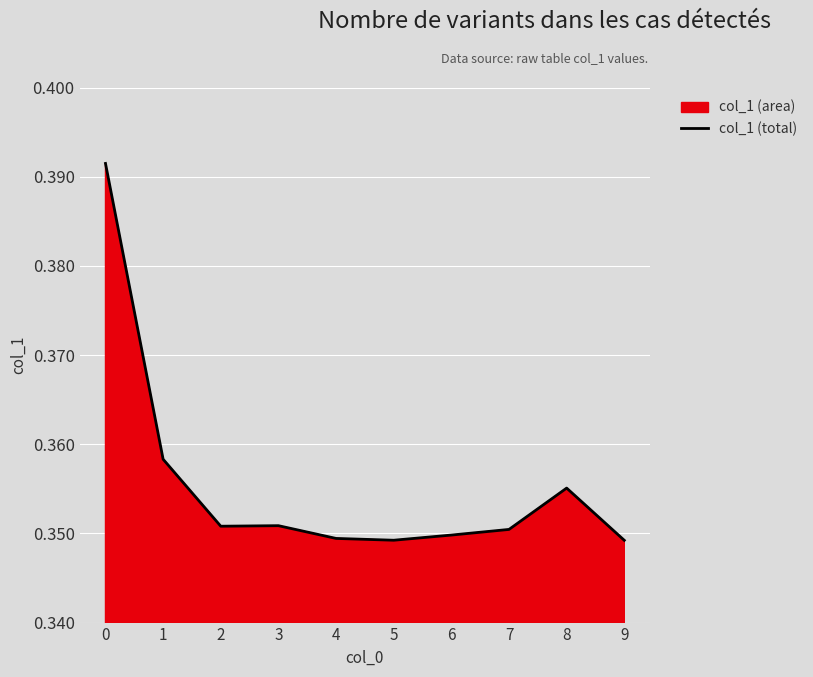

Does the chart display data point markers on the line(s)?

No